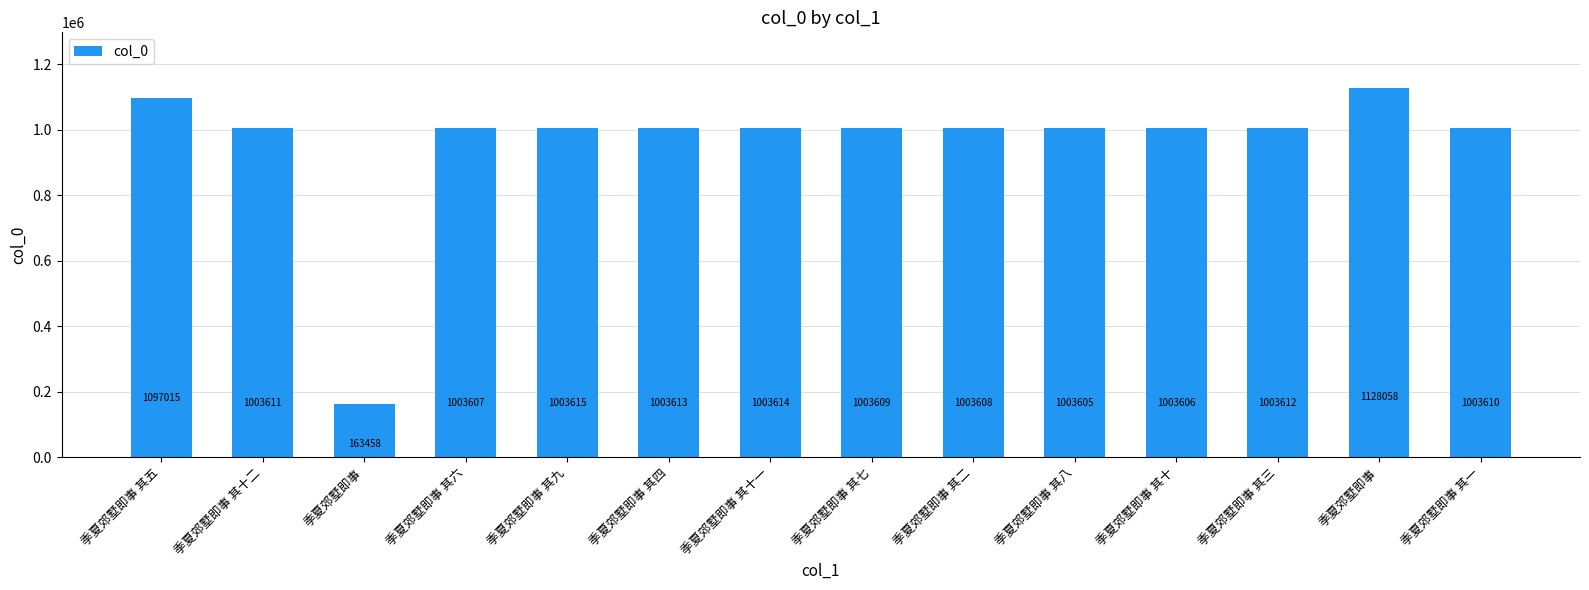

Reading left to right, what are all the values shown in this chart?

季夏郊墅即事 其五=1097015	季夏郊墅即事 其十二=1003611	季夏郊墅即事=163458	季夏郊墅即事 其六=1003607	季夏郊墅即事 其九=1003615	季夏郊墅即事 其四=1003613	季夏郊墅即事 其十一=1003614	季夏郊墅即事 其七=1003609	季夏郊墅即事 其二=1003608	季夏郊墅即事 其八=1003605	季夏郊墅即事 其十=1003606	季夏郊墅即事 其三=1003612	季夏郊墅即事=1128058	季夏郊墅即事 其一=1003610